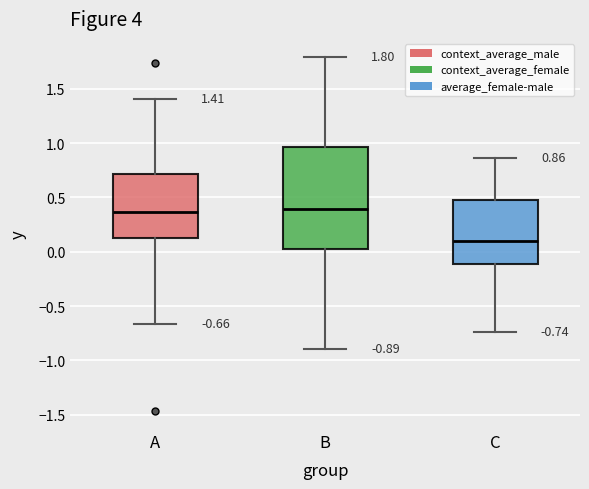

Which box is the tallest, from its lower edge to its upper edge?

B